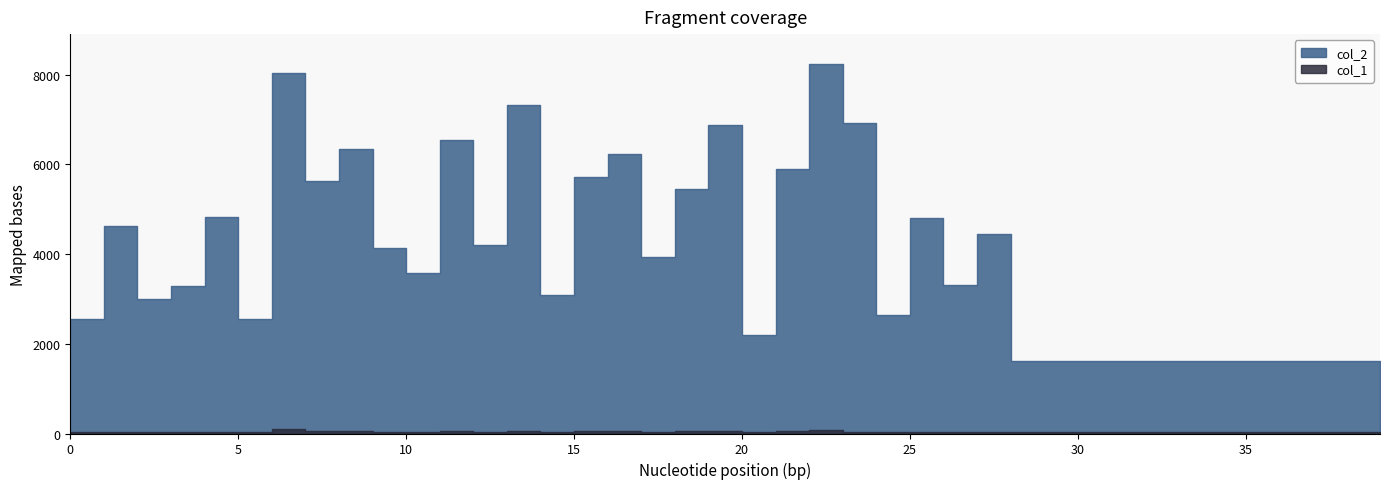

What are all the series names shown in the legend?

col_2, col_1